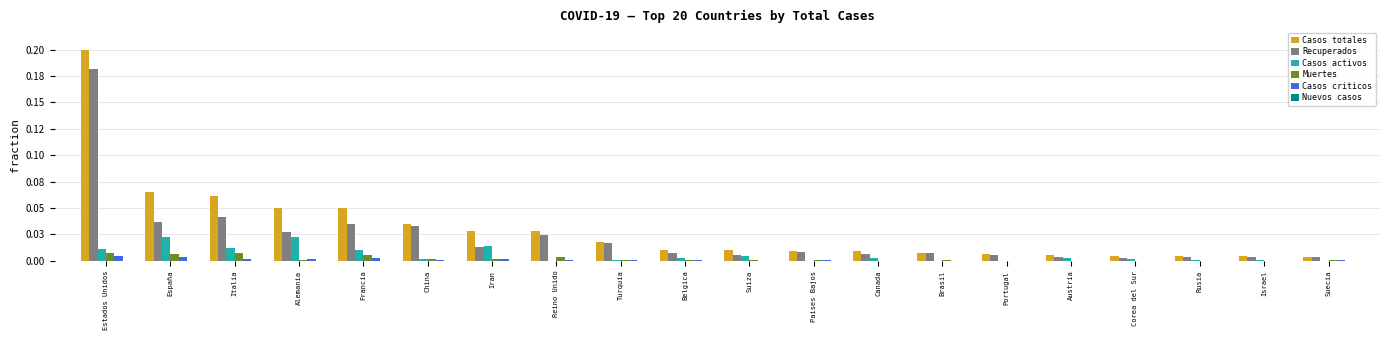

What is the label of the 14th bar from the right?

Iran